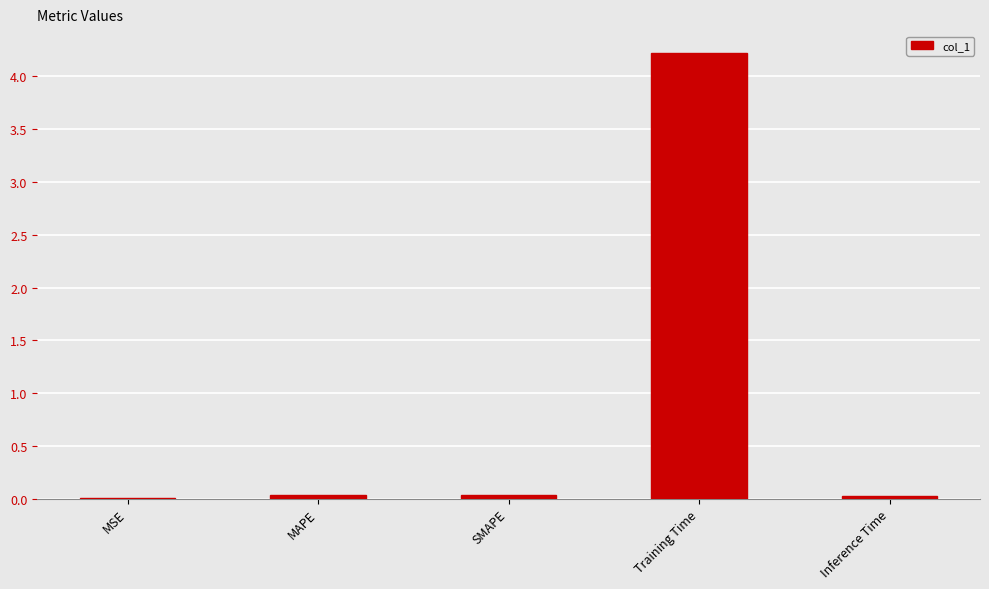

The chart shows a value of 0.0 at Inference Time. True or false?

True